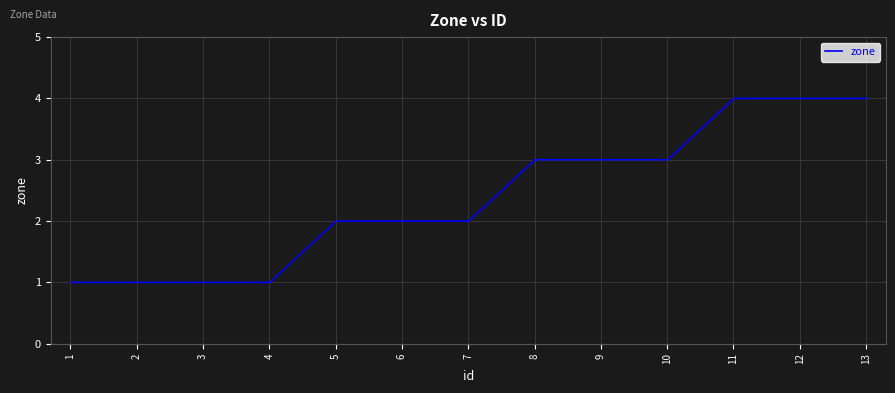

What is the greatest value displayed?

4